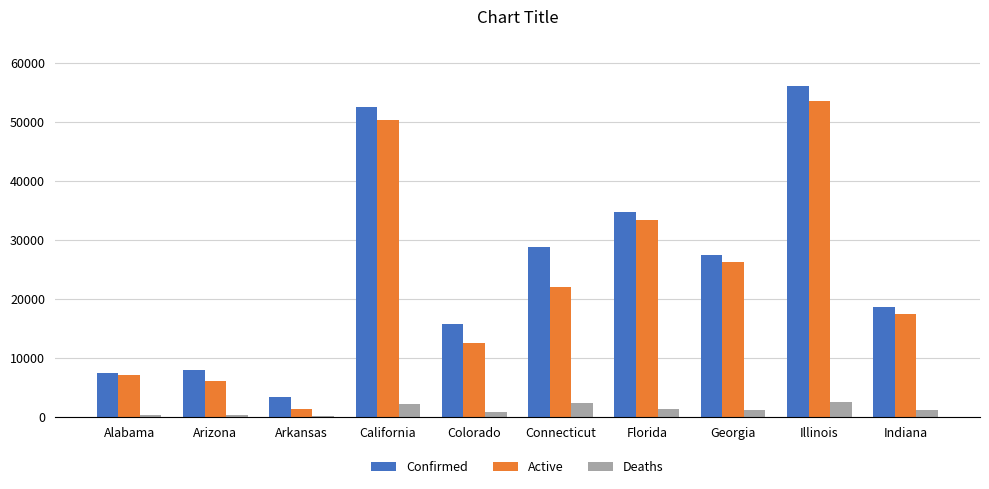

Which series has the widest spread of values?

Confirmed